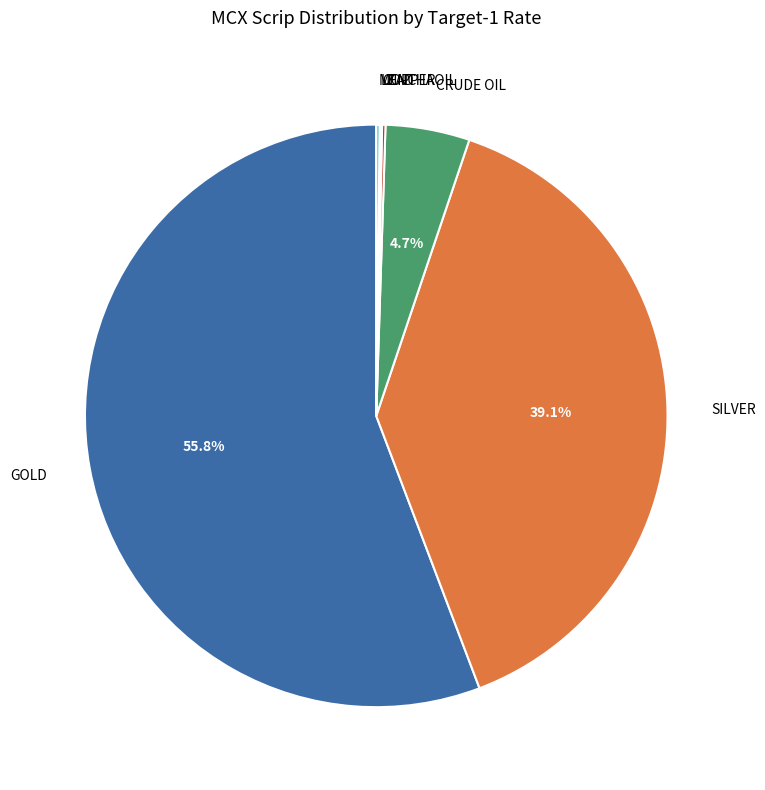

To the nearest percent, what is the difference between the largest and smallest slice percentages?

56%